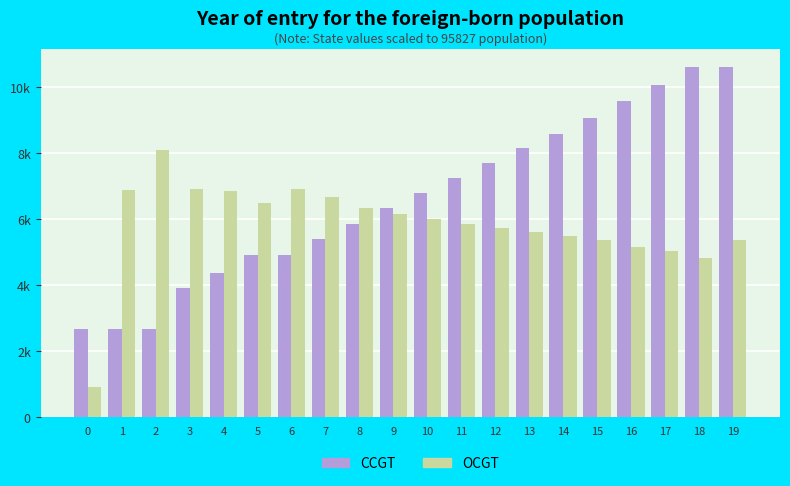

What are all the series names shown in the legend?

CCGT, OCGT